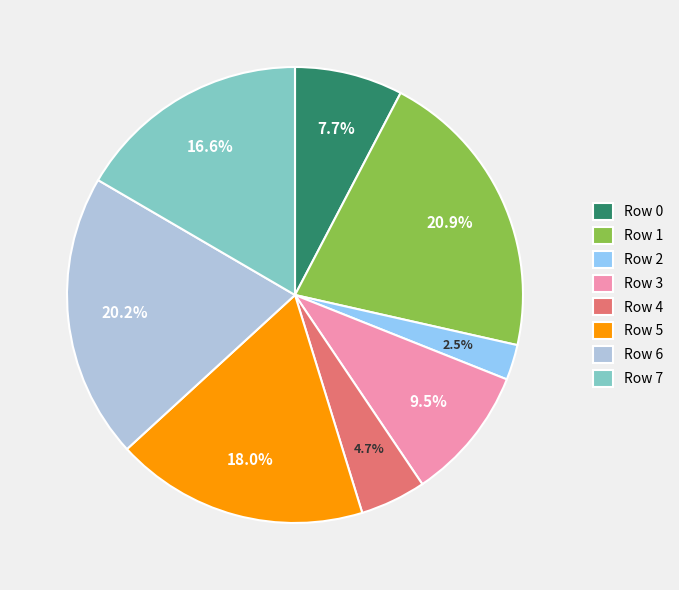

What percentage is the Row 0 slice, to the nearest percent?

8%